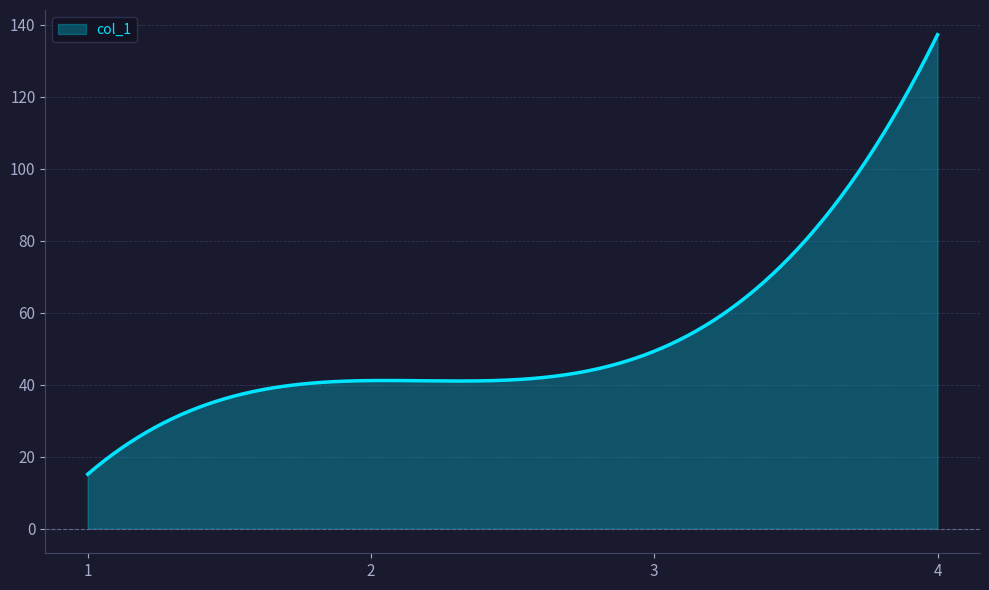

What is the greatest value displayed?

137.2